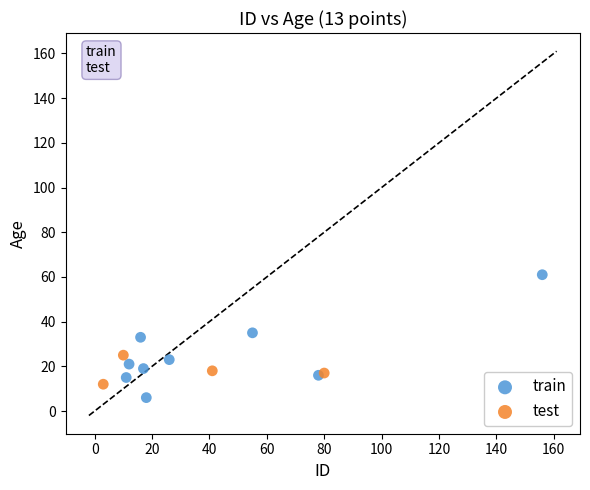

Which series has the widest spread of Y values?

train